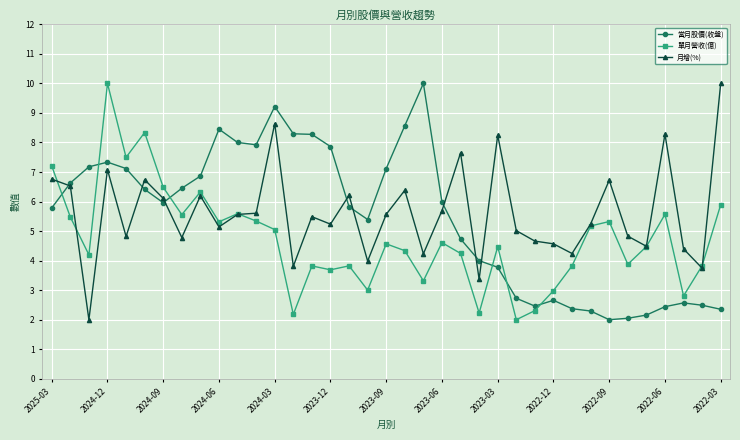

What is the maximum value for 當月股價(收盤)?

10.0